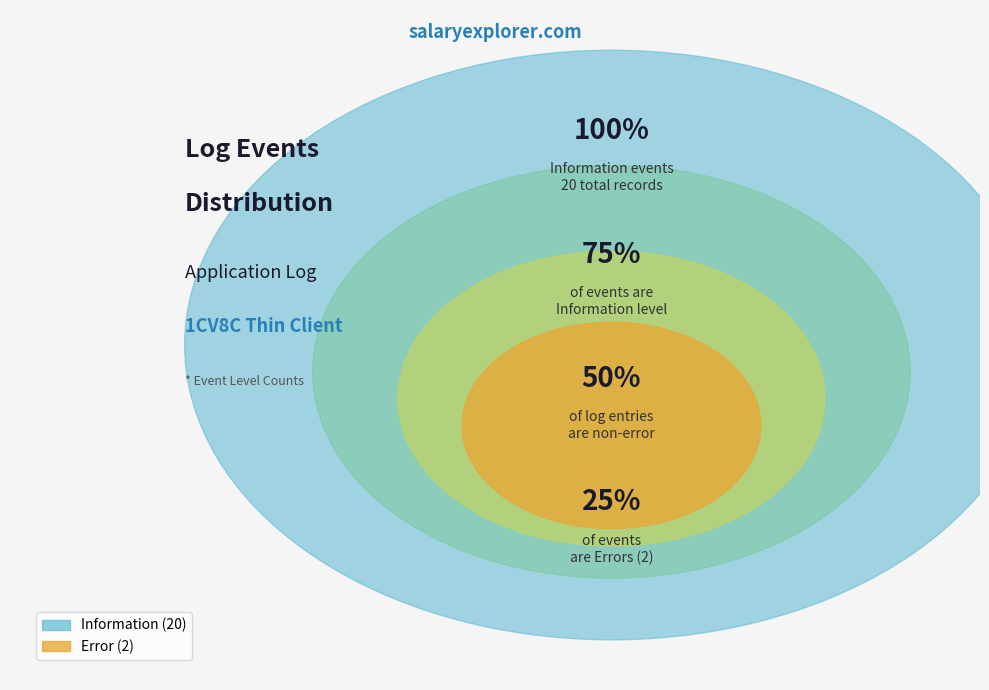

Count the number of slices in the pie.

2